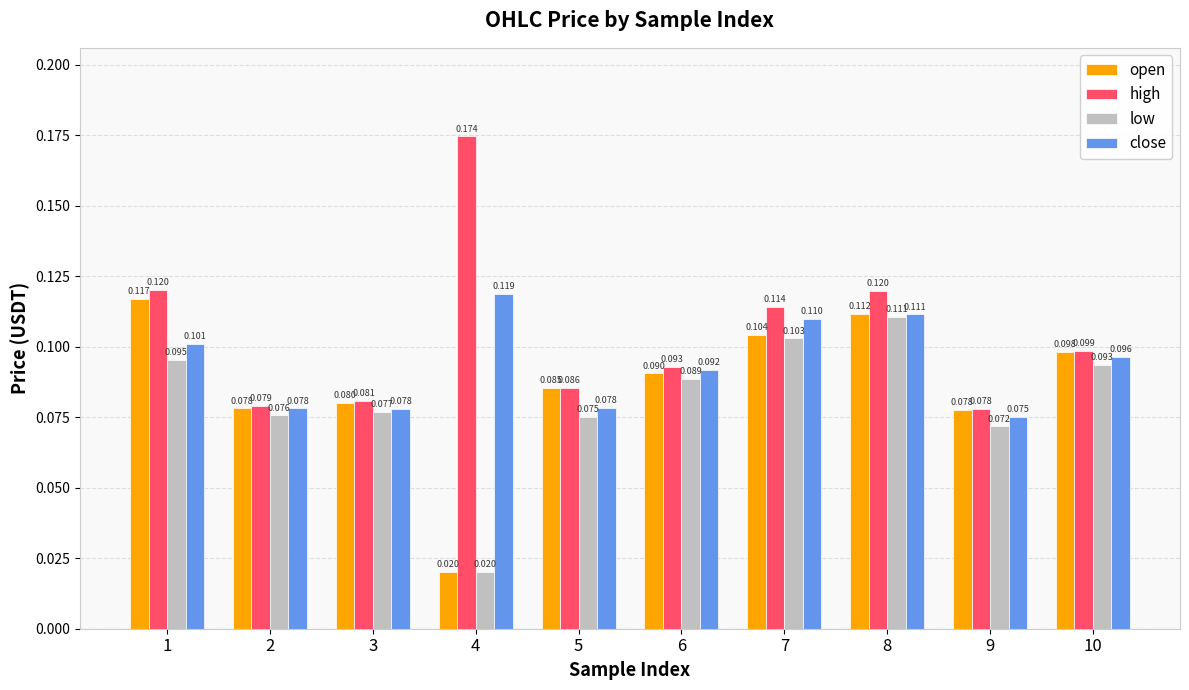

Is the value of open at 6 greater than the value of low at 10?

No